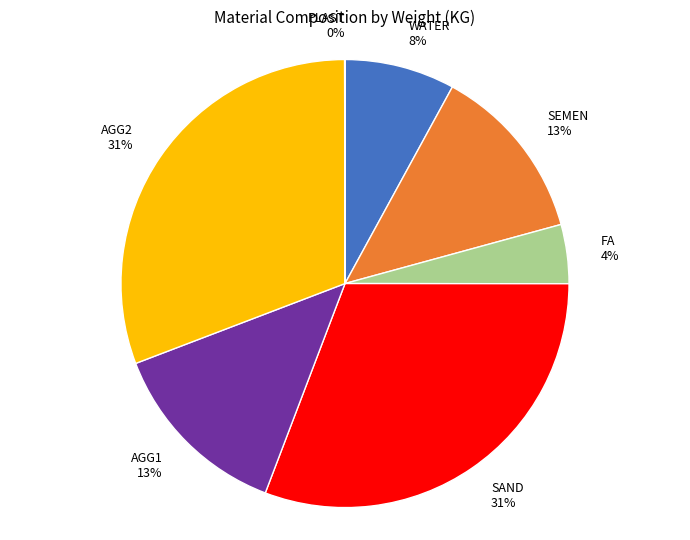

Does any single category account for the majority?

No